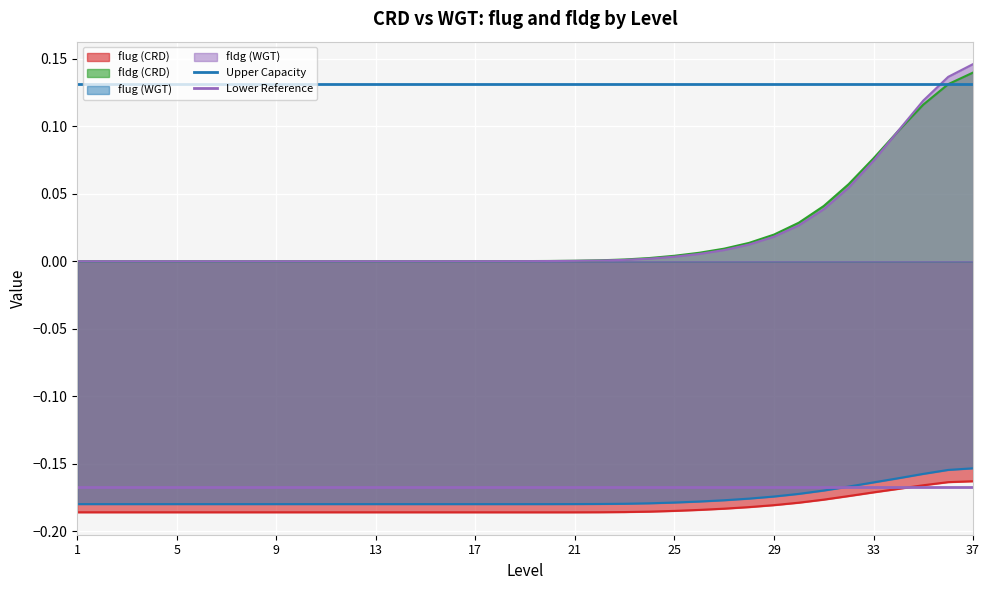

At which category is the sum across all series the highest?

1